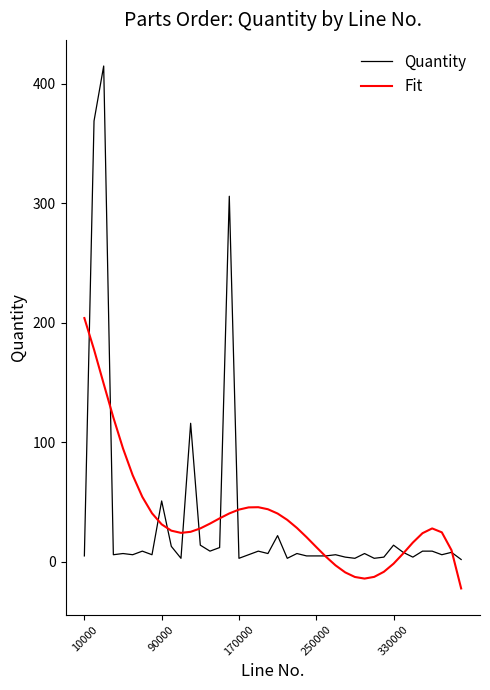

What is the minimum value shown in the chart?

-22.2